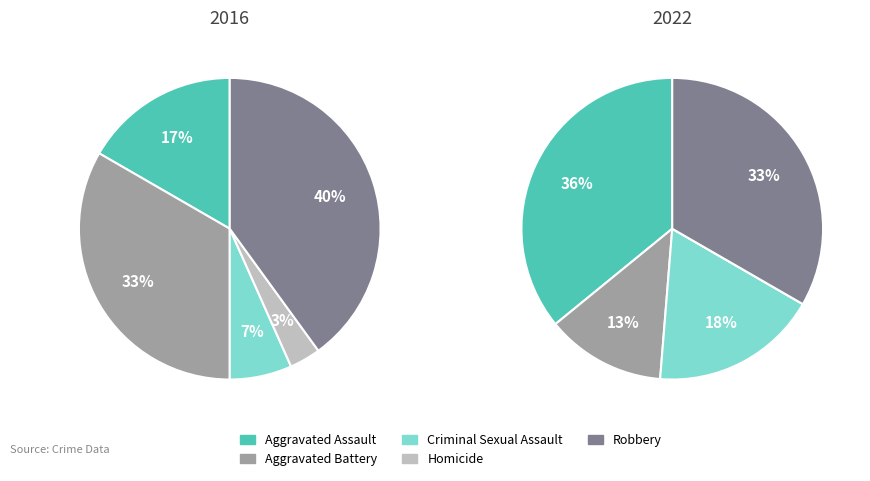

True or false: Robbery accounts for 27% of the total.

False